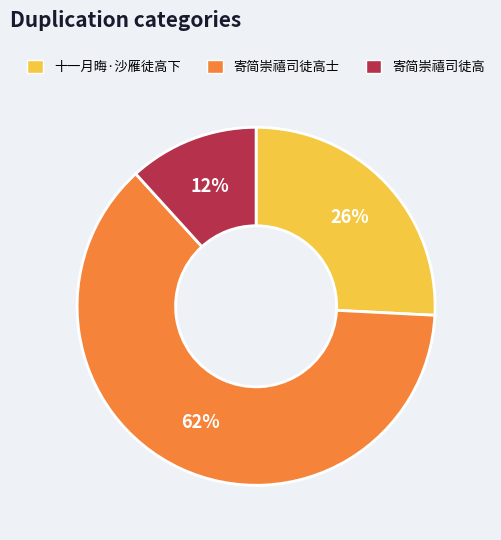

What percentage is the 寄简崇禧司徒高士 slice, to the nearest percent?

62%